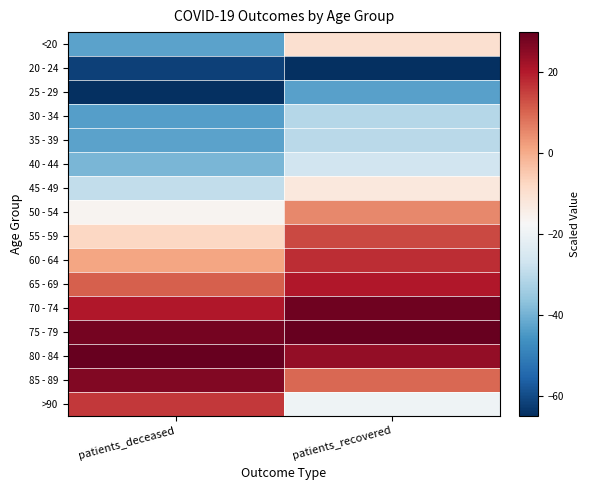

What is the difference between the highest and lowest values at patients_recovered?

95.0